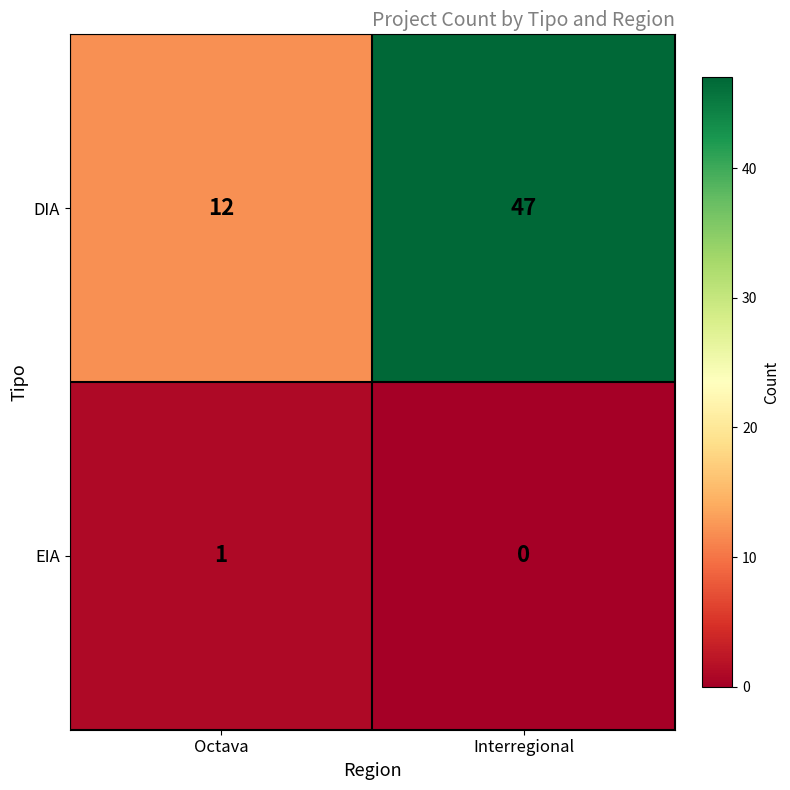

List the series in order of their peak value, highest first.

DIA, EIA